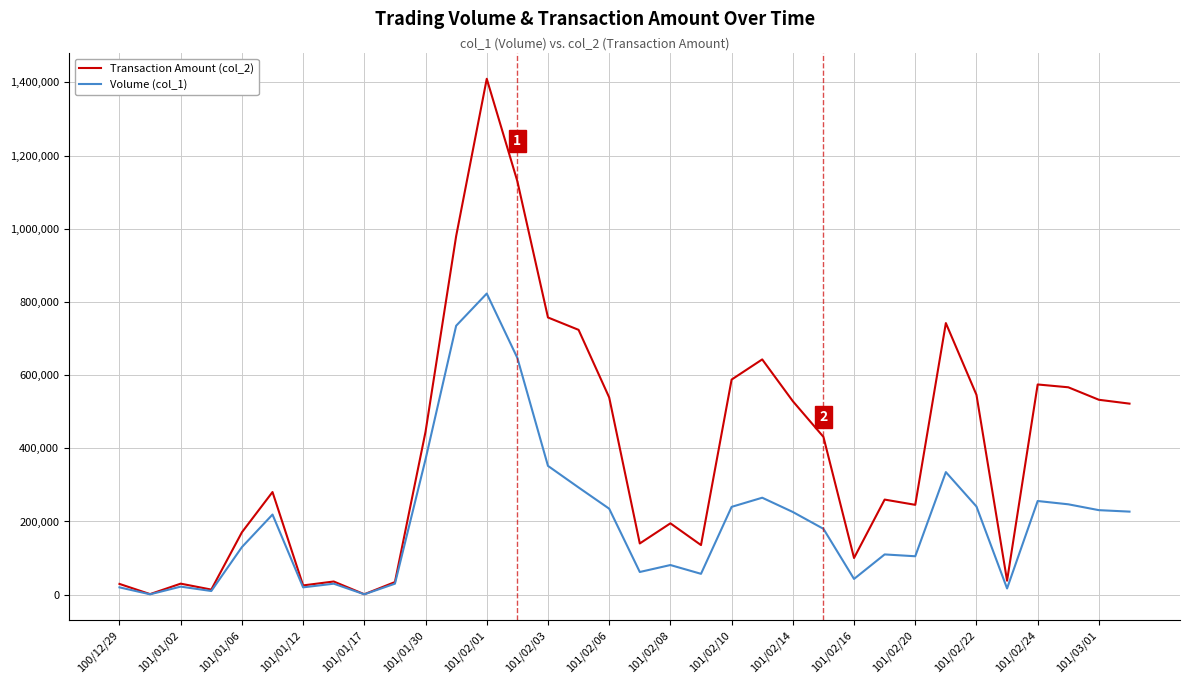

Which series has the widest spread of values?

Transaction Amount (col_2)